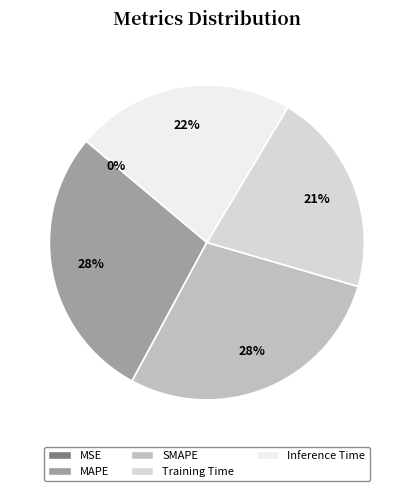

Does any single category account for the majority?

No